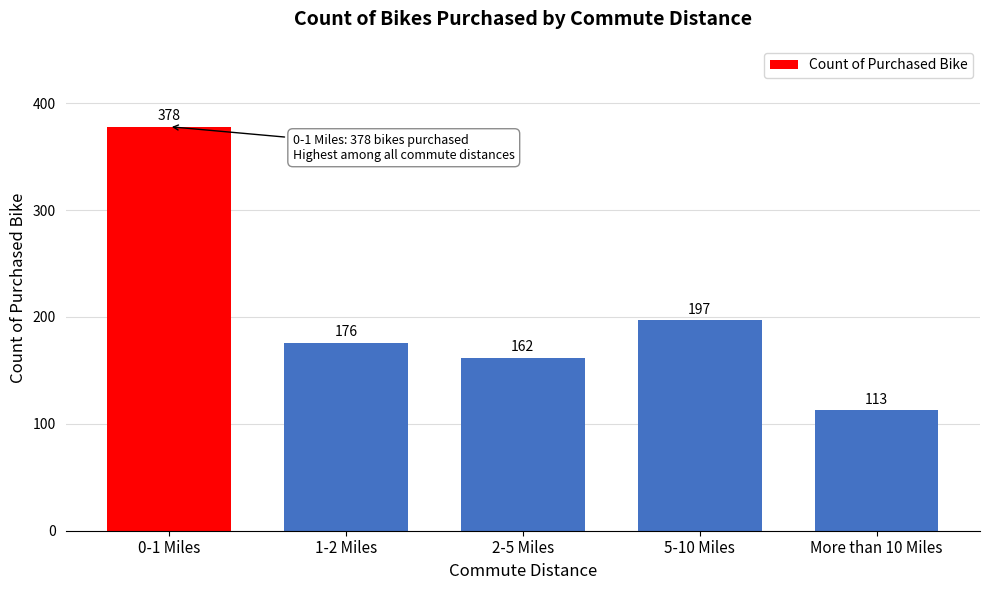

Reading left to right, transcribe all the data shown in this chart.

378	176	162	197	113